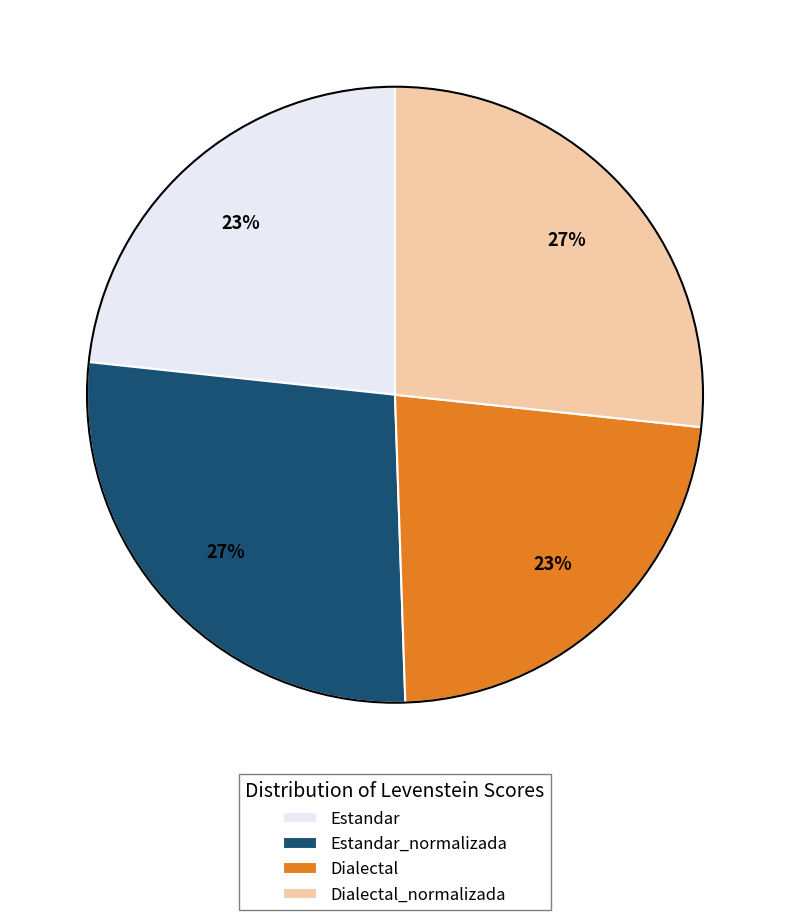

To the nearest percent, what portion does Dialectal represent?

23%